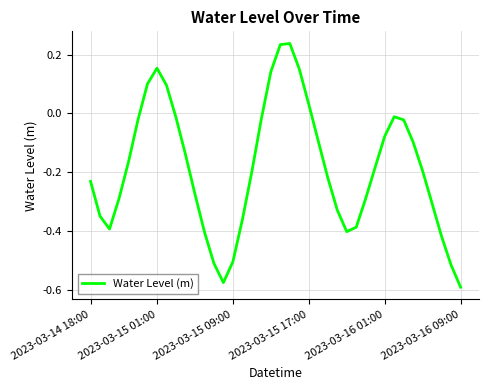

What is the difference between the maximum and minimum values?

0.8